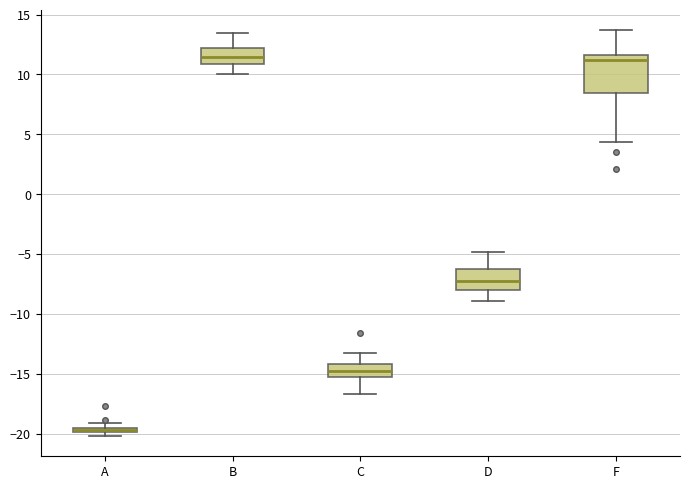

Where is the upper edge of the box for C on the y-axis? The values are not printed on the chart, so give them approximately, as read against the axis.

-14.0